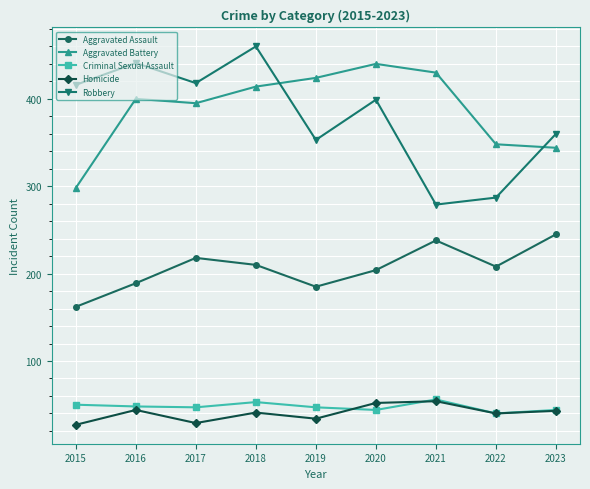

At 2015, list the series in order from smallest to largest.

Homicide, Criminal Sexual Assault, Aggravated Assault, Aggravated Battery, Robbery